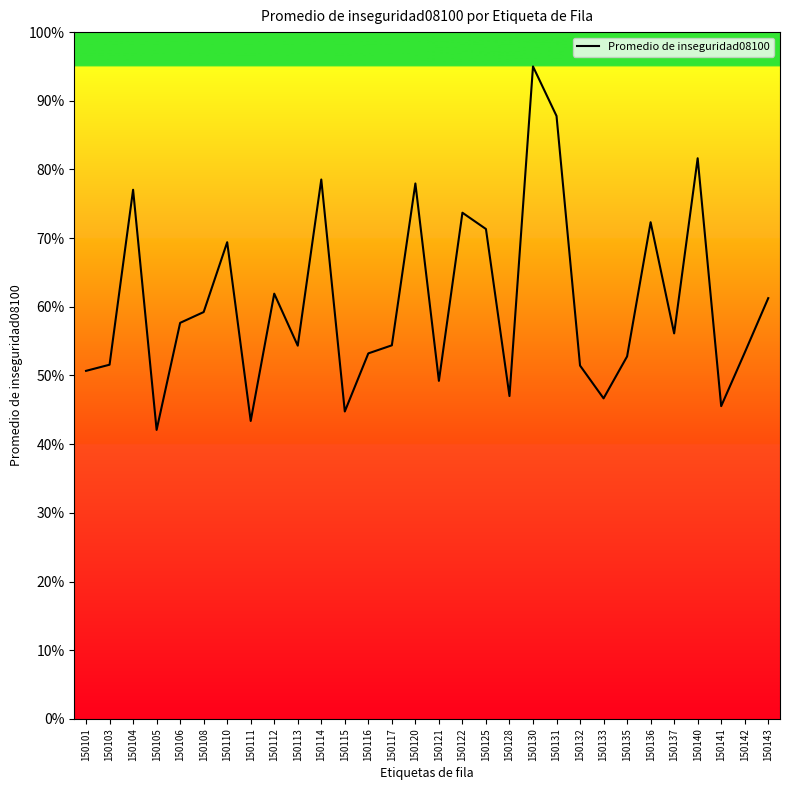

What is the change in value from 150116 to 150121?

-4.0